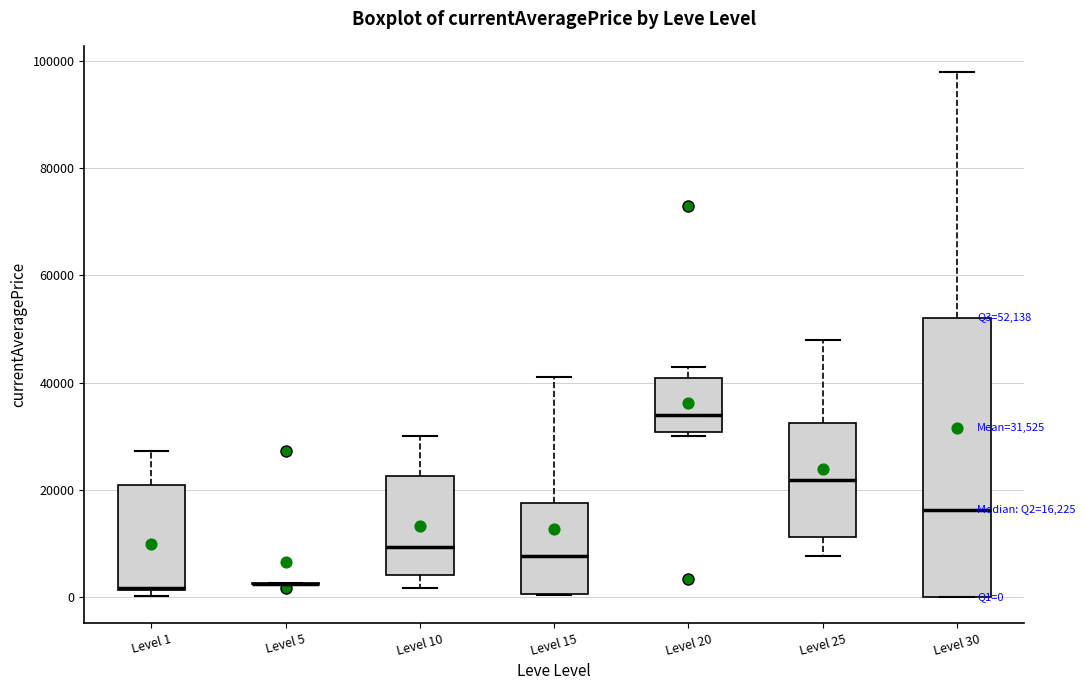

Which box is the tallest, from its lower edge to its upper edge?

Level 30